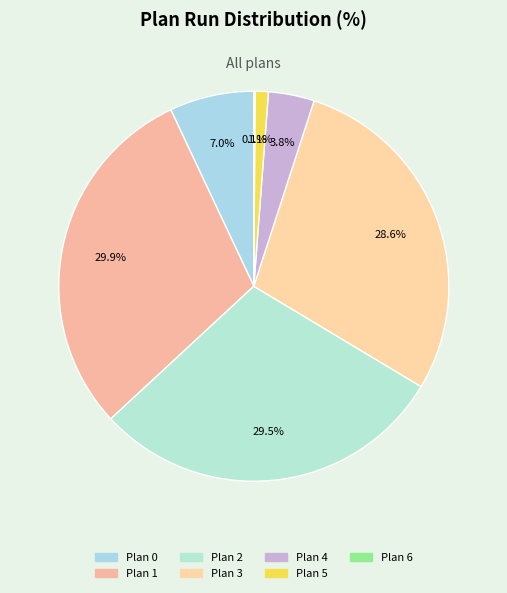

How many slices are in this pie chart?

7